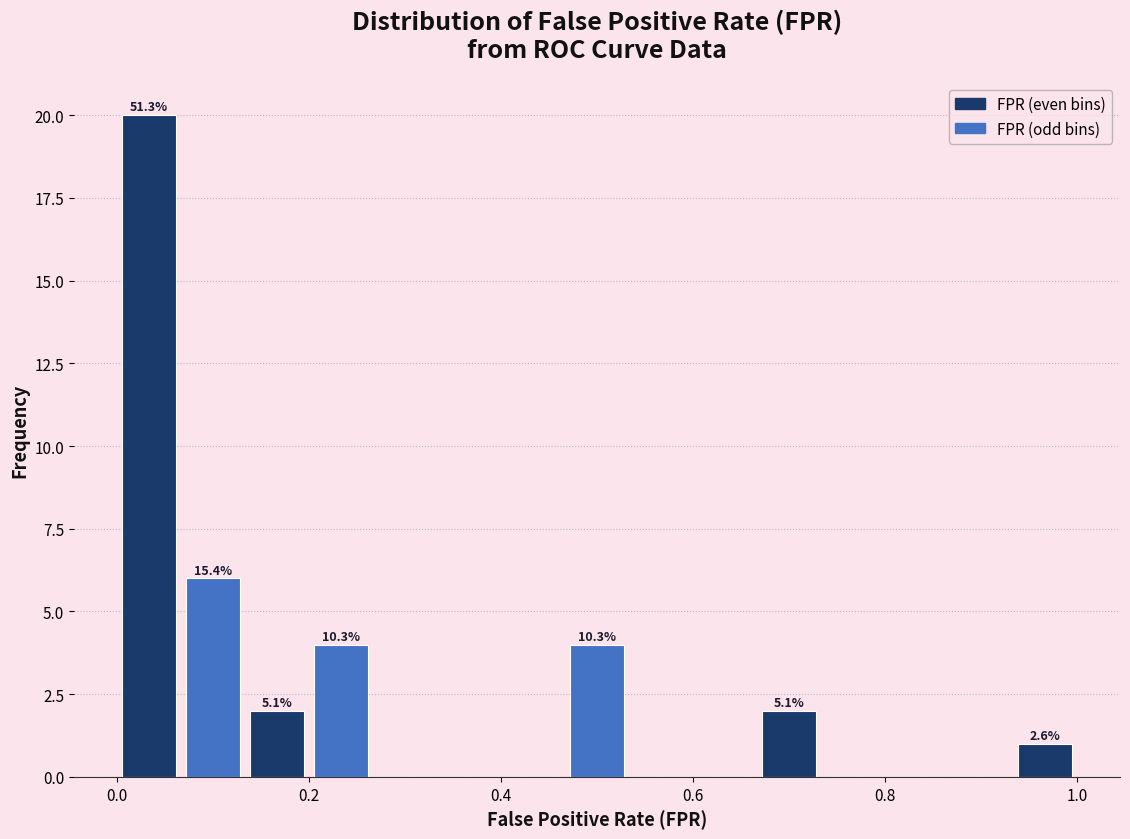

Read against the x-axis, roughly where is the centre of the tallest bar?

0.04